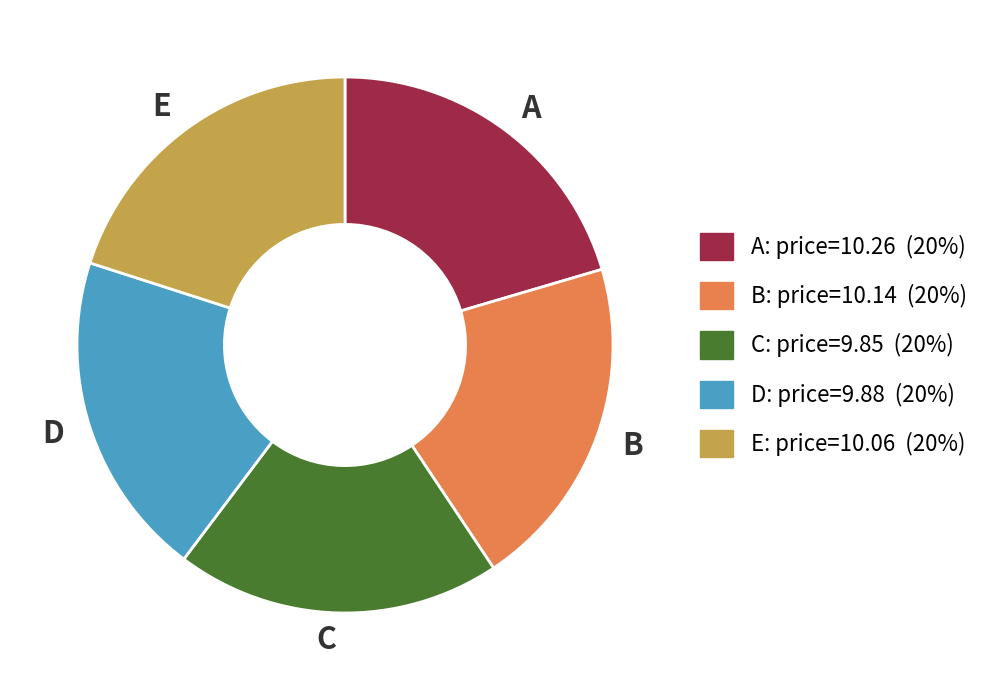

How many segments does this pie chart have?

5